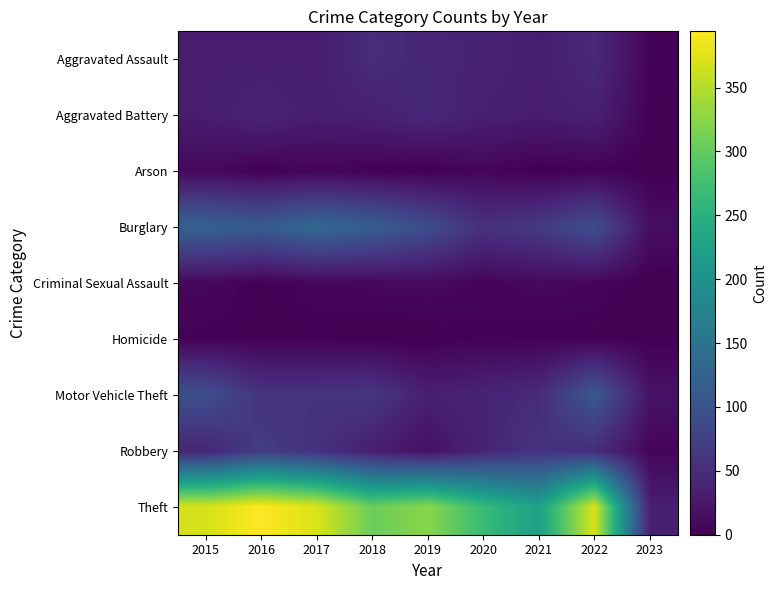

Reading right to left, transcribe all the data shown in this chart.

Aggravated Assault: 2023=4	2022=47	2021=32	2020=39	2019=43	2018=50	2017=32	2016=32	2015=32
Aggravated Battery: 2023=2	2022=36	2021=31	2020=35	2019=44	2018=37	2017=32	2016=41	2015=31
Arson: 2023=1	2022=2	2021=0	2020=6	2019=1	2018=2	2017=5	2016=1	2015=9
Burglary: 2023=15	2022=94	2021=67	2020=56	2019=92	2018=117	2017=133	2016=113	2015=123
Criminal Sexual Assault: 2023=0	2022=7	2021=10	2020=6	2019=11	2018=9	2017=7	2016=2	2015=9
Homicide: 2023=1	2022=2	2021=2	2020=4	2019=0	2018=0	2017=2	2016=2	2015=3
Motor Vehicle Theft: 2023=20	2022=109	2021=49	2020=40	2019=35	2018=63	2017=59	2016=59	2015=96
Robbery: 2023=6	2022=50	2021=59	2020=40	2019=17	2018=33	2017=55	2016=69	2015=41
Theft: 2023=34	2022=371	2021=224	2020=267	2019=325	2018=305	2017=372	2016=394	2015=369